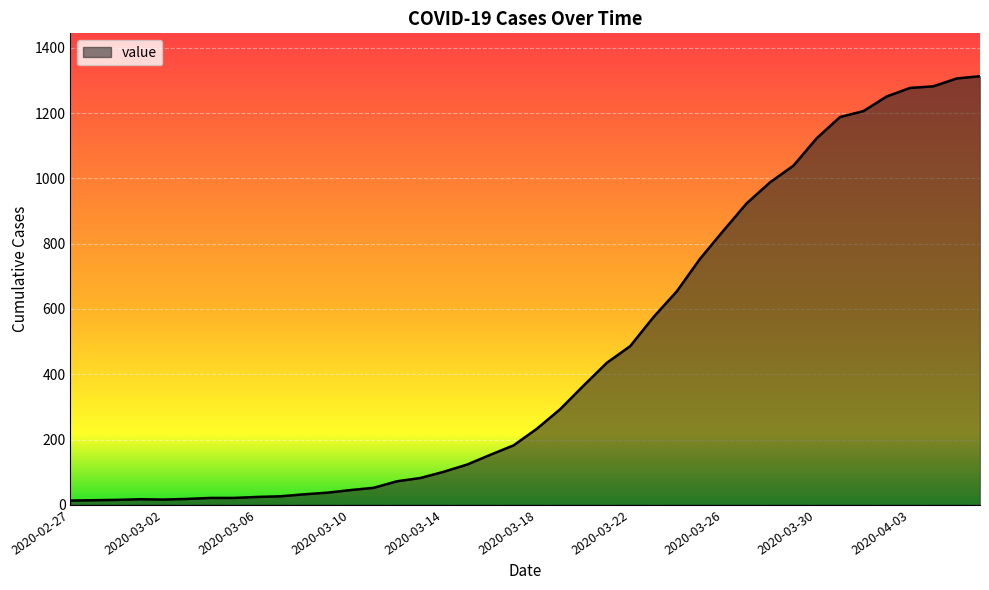

Is this an area chart (filled region under the line)?

Yes